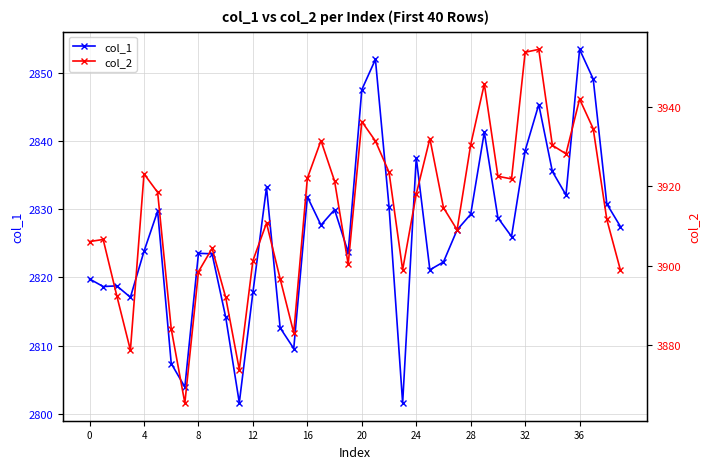

What are all the series names shown in the legend?

col_1, col_2